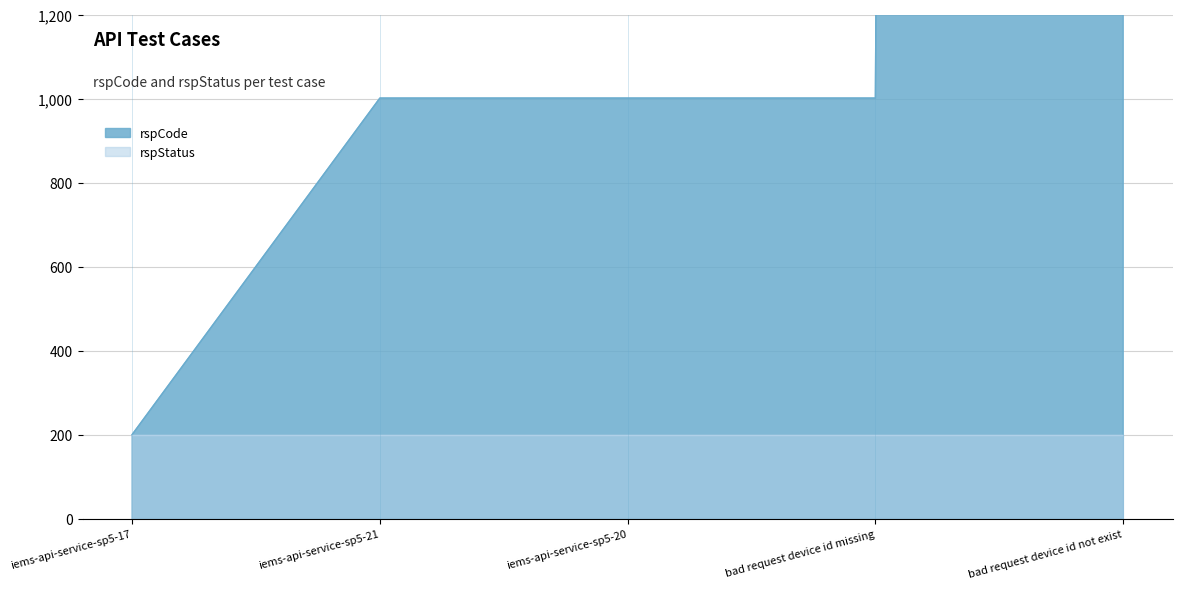

Rank the categories by value from highest to lowest.

bad request device id not exist, iems-api-service-sp5-21, iems-api-service-sp5-20, bad request device id missing, iems-api-service-sp5-17